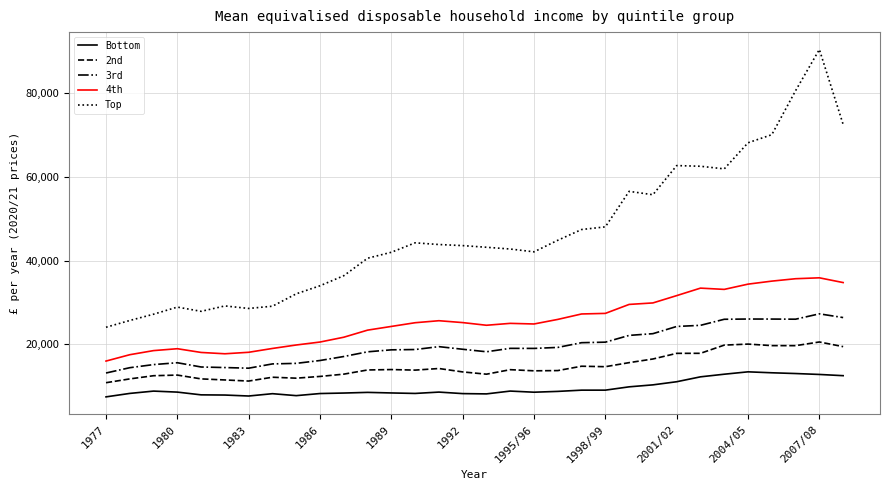

Rank the series by their maximum value, from lowest to highest.

Bottom, 2nd, 3rd, 4th, Top